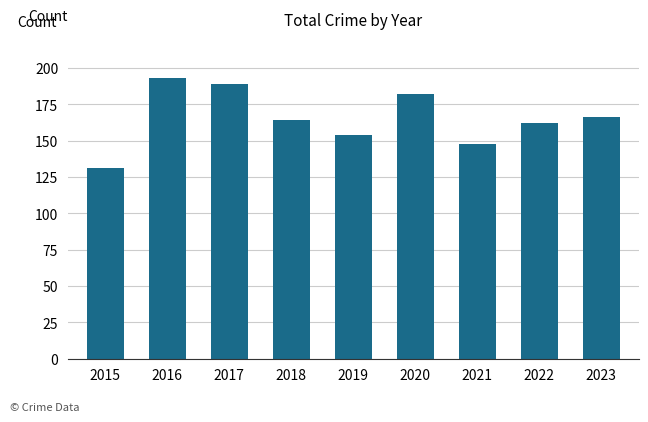

Which category has the highest value across all series?

2016